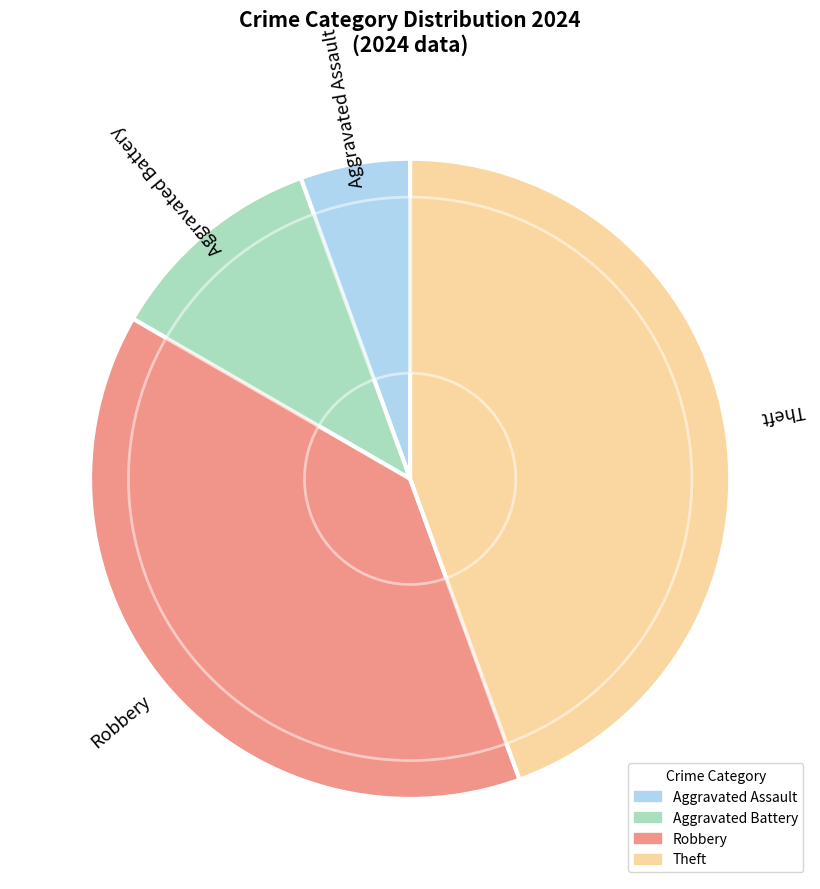

Is it true that Theft is 33% of the pie?

False